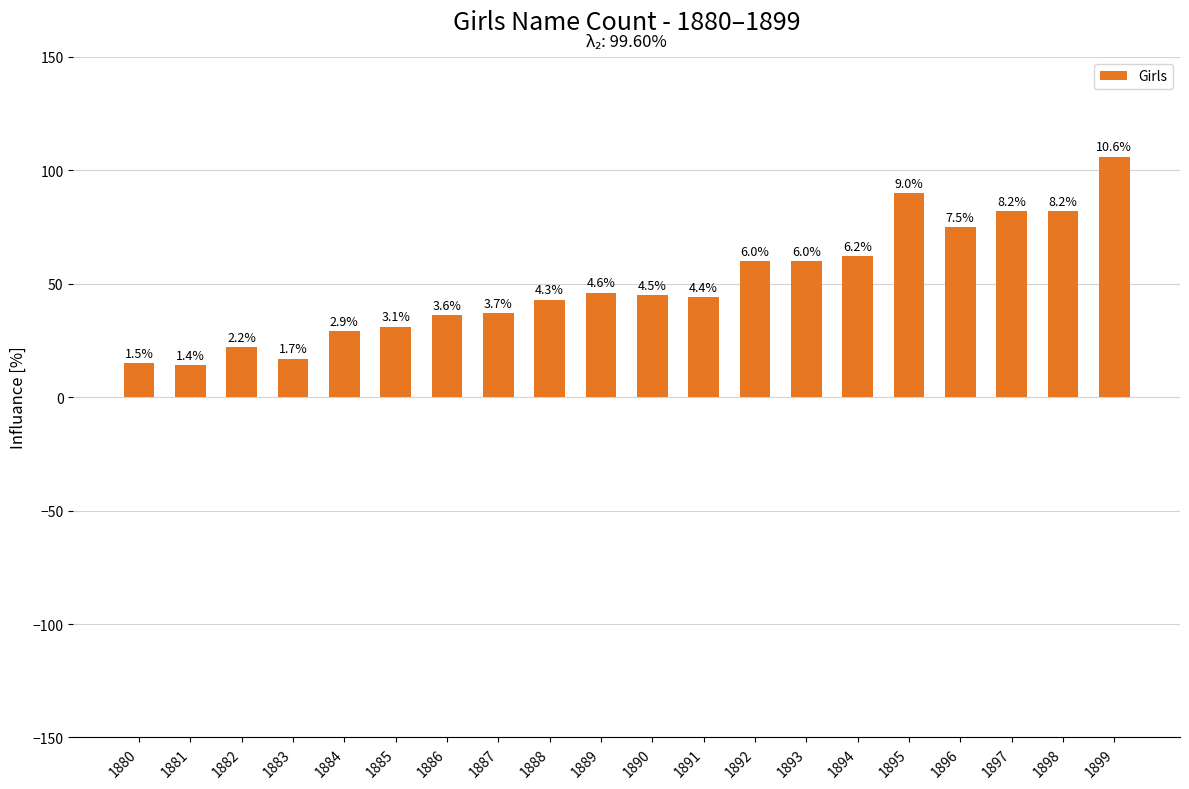

Does the chart contain any negative values?

No